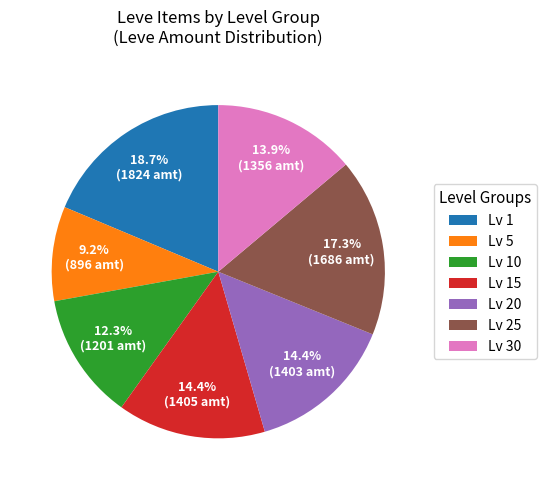

Approximately how many times larger is the value at Lv 20 compared to Lv 1?

0.8